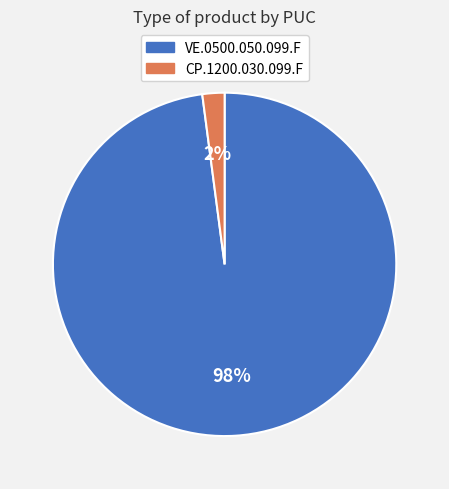

How many slices are in this pie chart?

2